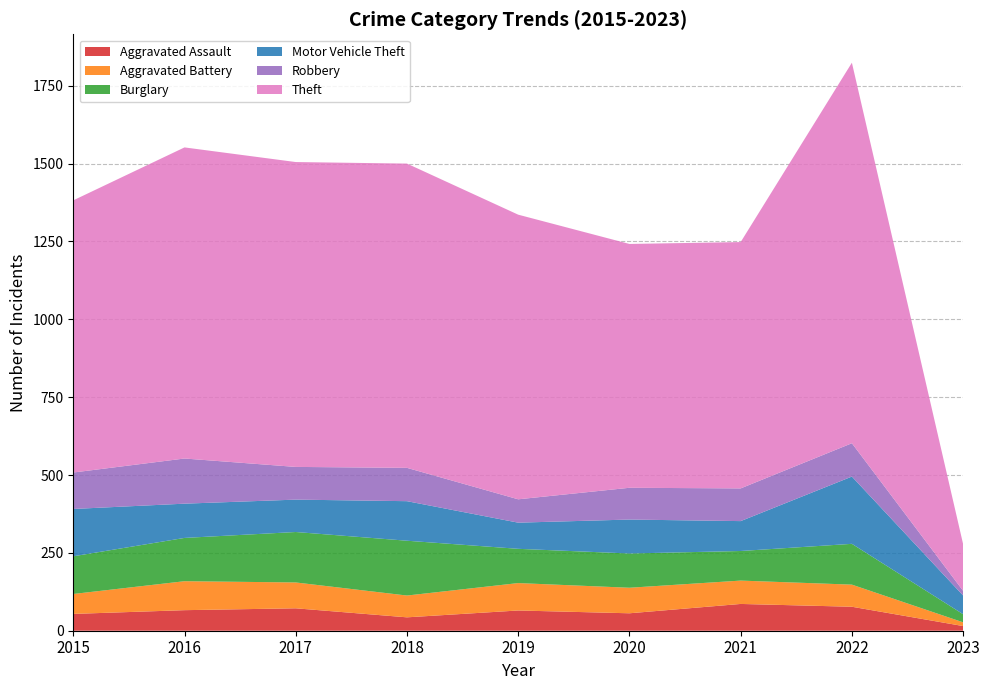

Reading left to right, extract all data points from this chart.

Aggravated Assault: 54	66	72	43	65	56	86	77	15
Aggravated Battery: 64	93	83	70	88	82	75	71	12
Burglary: 121	139	162	176	110	110	95	131	26
Motor Vehicle Theft: 152	110	104	127	84	109	96	216	60
Robbery: 117	145	105	107	75	102	105	107	15
Theft: 874	999	979	977	914	783	791	1222	150